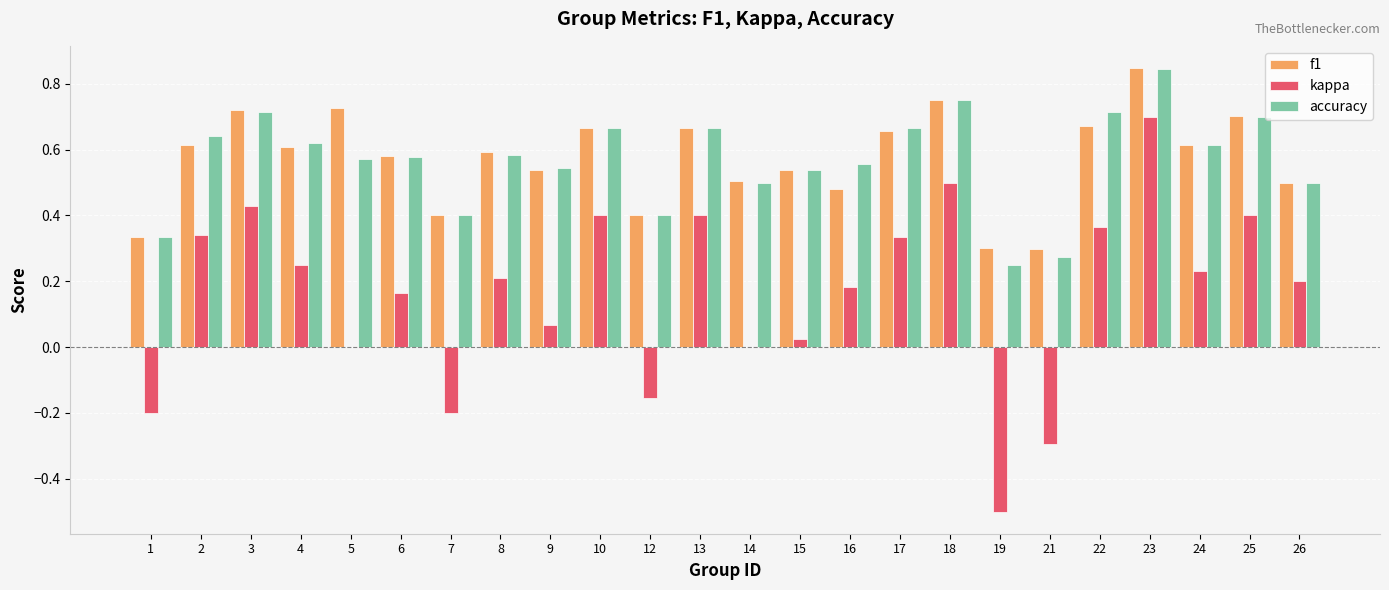

What is the sum of all f1 values?

13.7